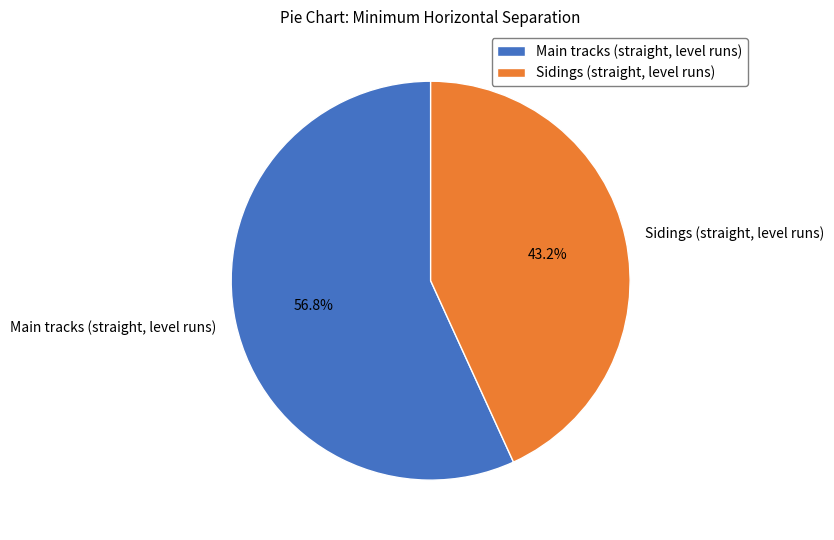

How many segments does this pie chart have?

2